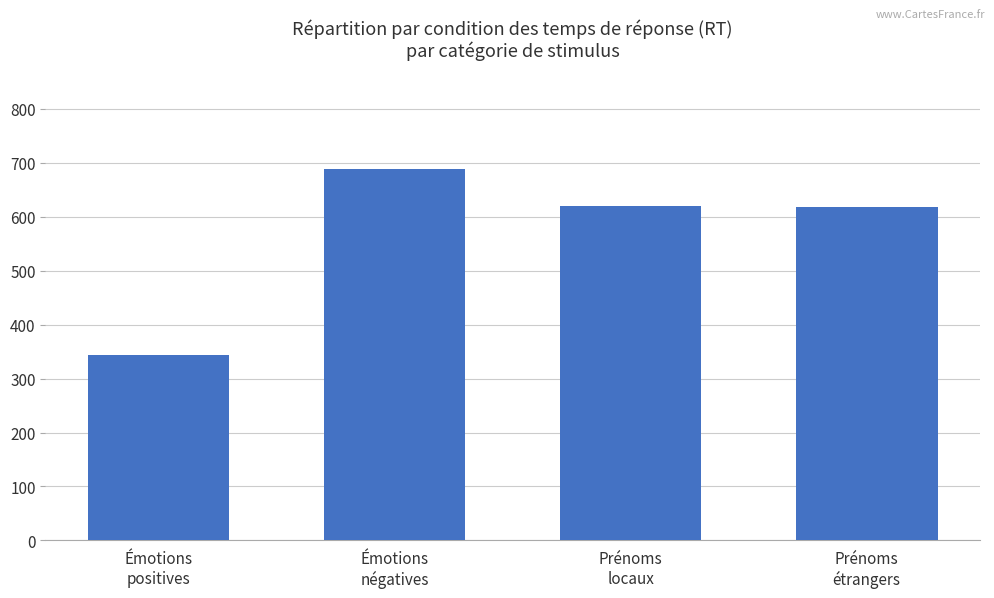

Approximately how many times larger is the value at Émotions
négatives compared to Prénoms
locaux?

1.1